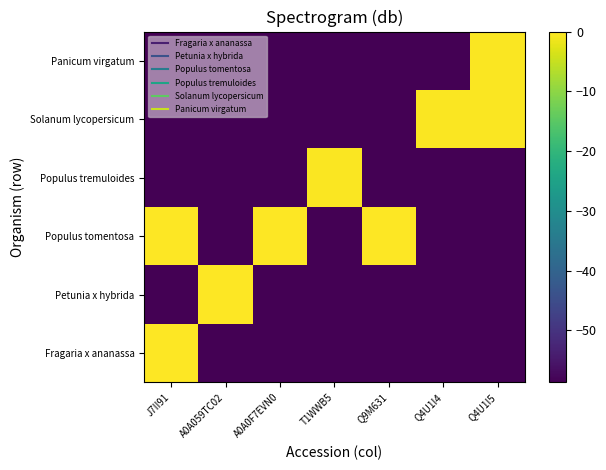

At Q4U1I4, list the series in order from smallest to largest.

Fragaria x ananassa, Petunia x hybrida, Populus tomentosa, Populus tremuloides, Panicum virgatum, Solanum lycopersicum